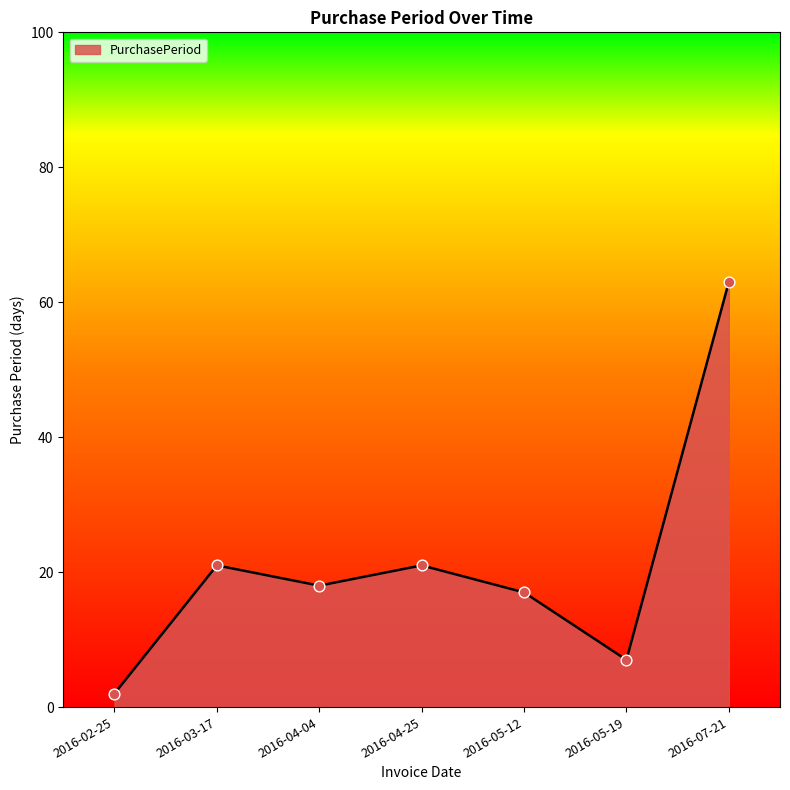

Between 2016-05-19 and 2016-04-04, which is larger?

2016-04-04